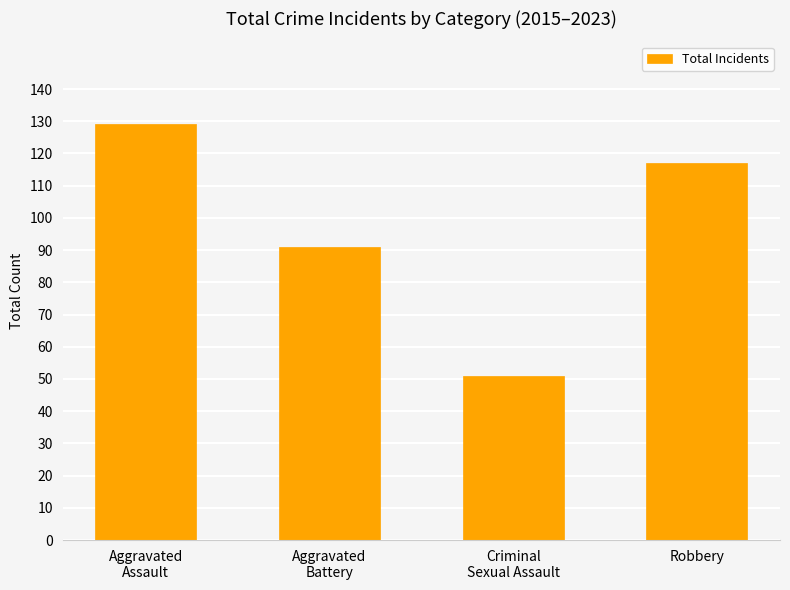

Is it true that the value at Robbery is 117?

True